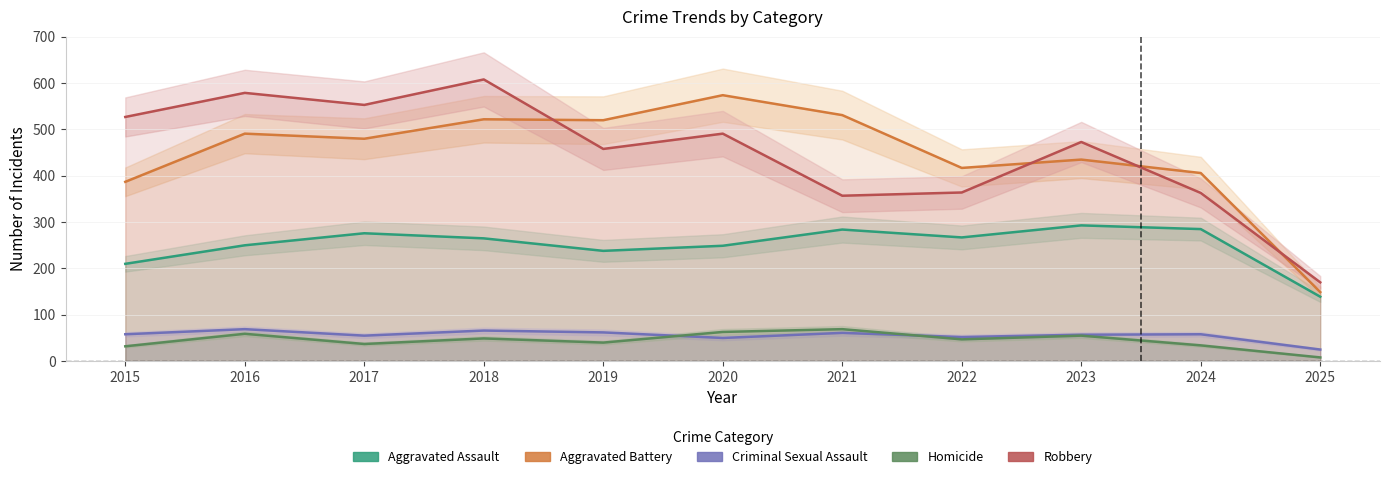

Is the value of Robbery at 2016 greater than the value of Criminal Sexual Assault at 2022?

Yes